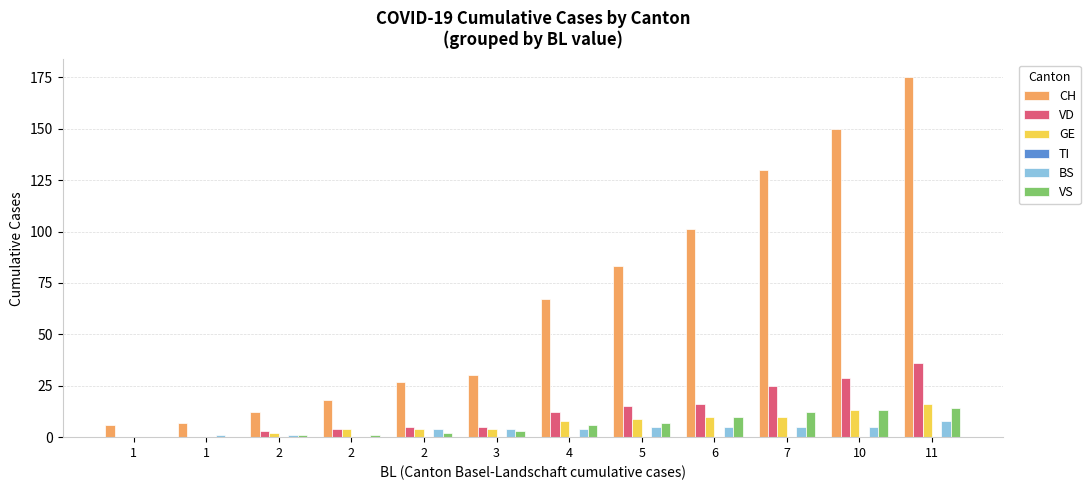

How many groups of bars are there?

12